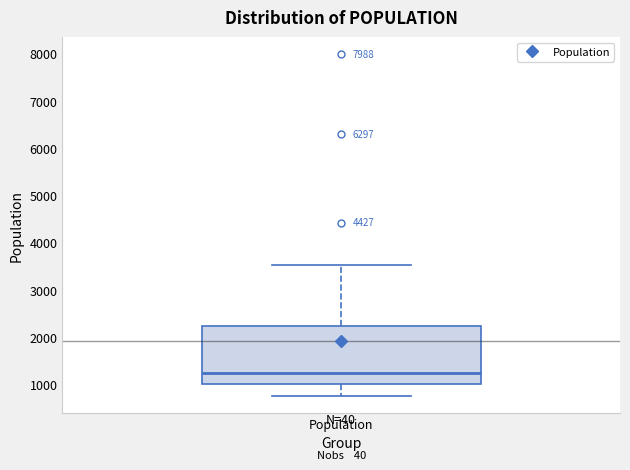

Transcribe this box plot: give where the median line is, the range the box spans, and where the two whiskers end, as read against the y-axis. The values are not printed on the chart, so give them approximately, as read against the axis.

median 1300, box 1000 to 2200, whiskers 800 to 3500